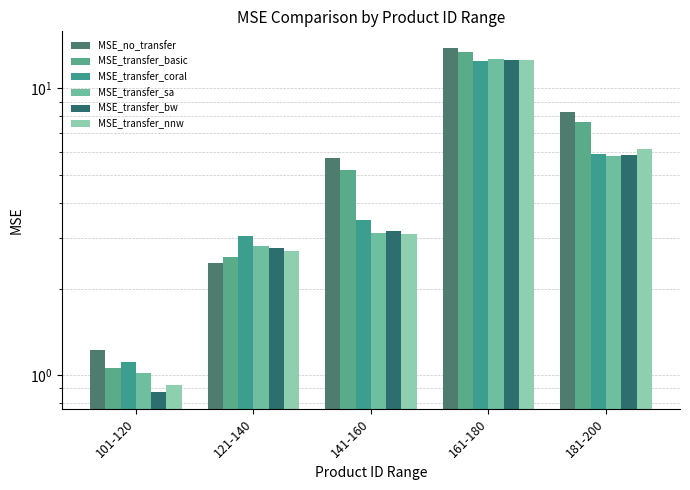

Is it true that MSE_transfer_sa equals 0.3 at 101-120?

False